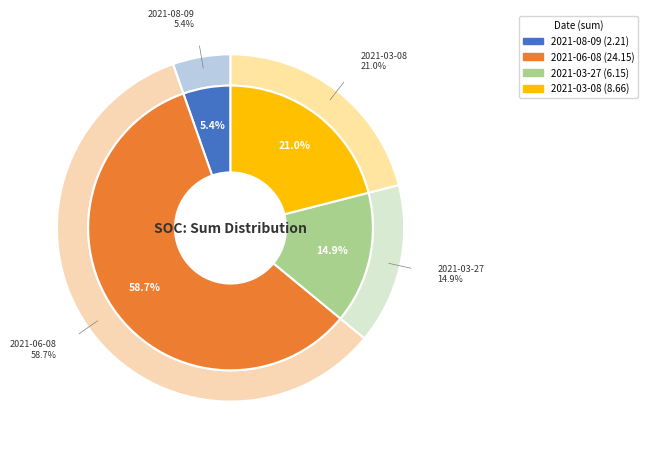

To the nearest percent, what is the difference between the largest and smallest slice percentages?

53%